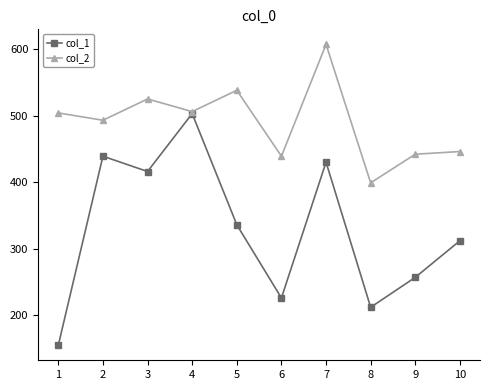

What are all the series names shown in the legend?

col_1, col_2